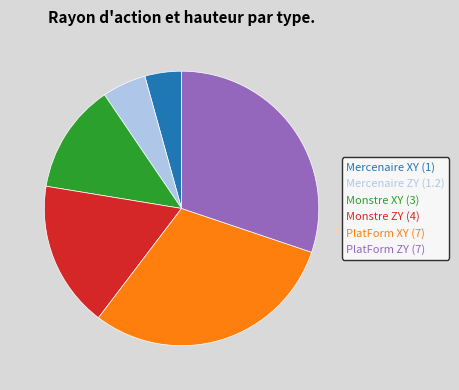

The Monstre XY (3) slice represents 13% of the pie. True or false?

True